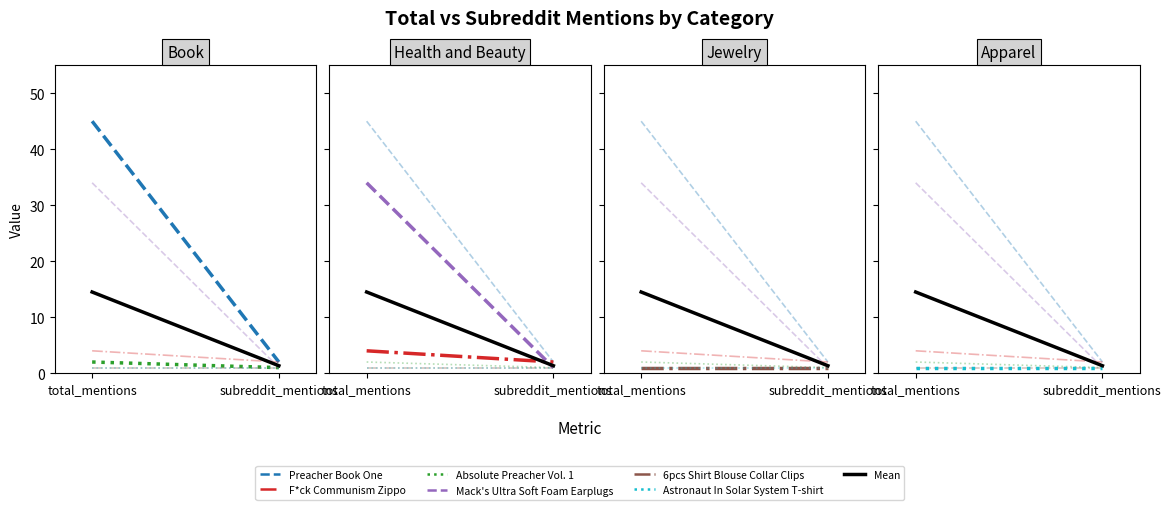

The value of Absolute Preacher Vol. 1 at 0 is 2. True or false?

True